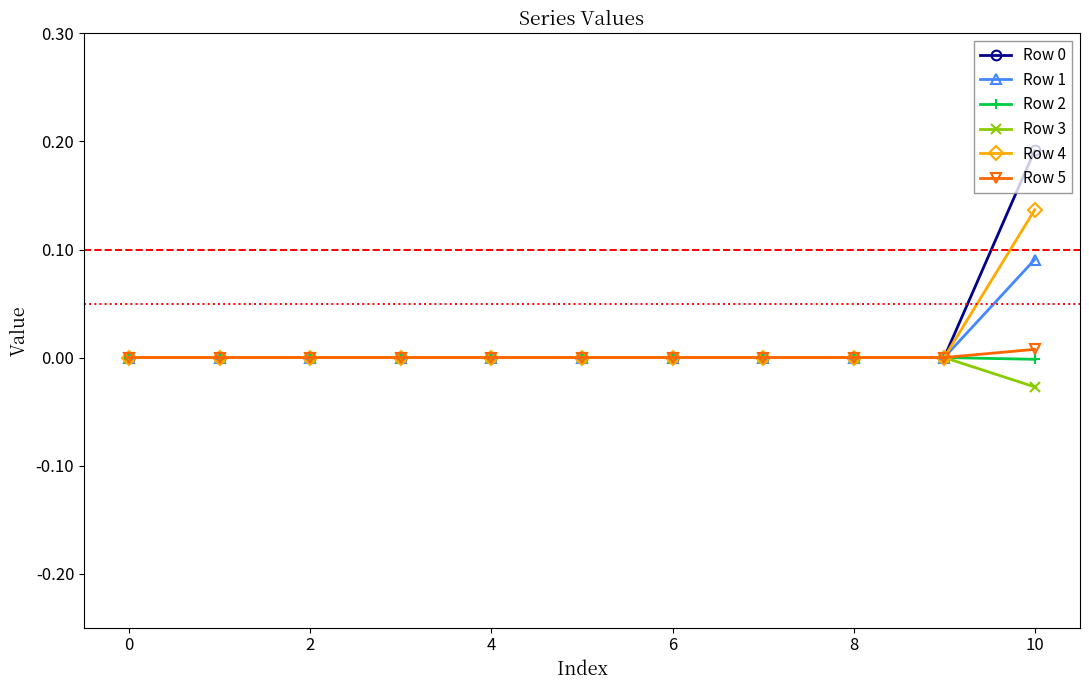

How many Row 3 values are between 0 and 1?

10